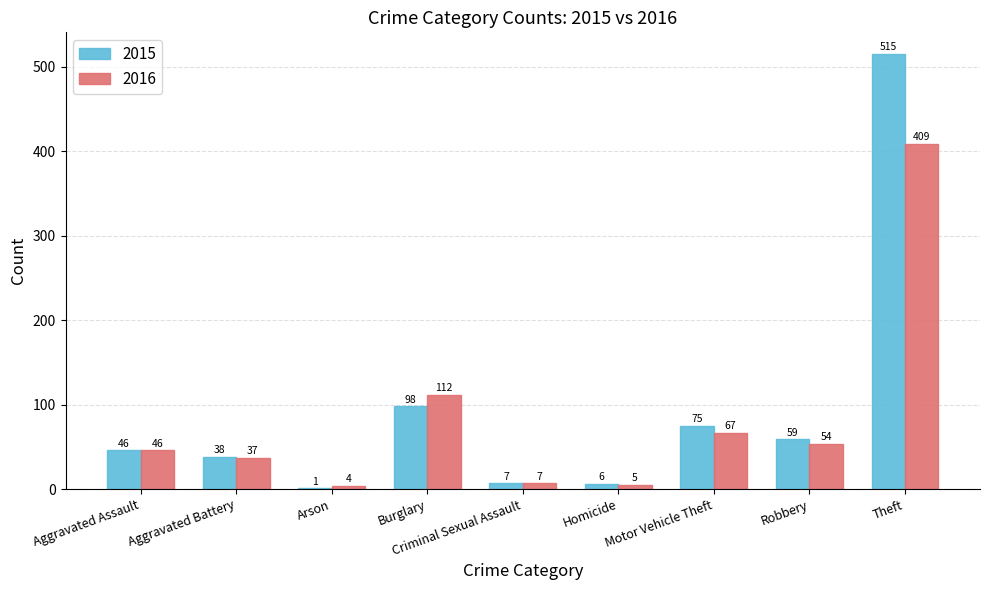

How many data points does each series have?

9